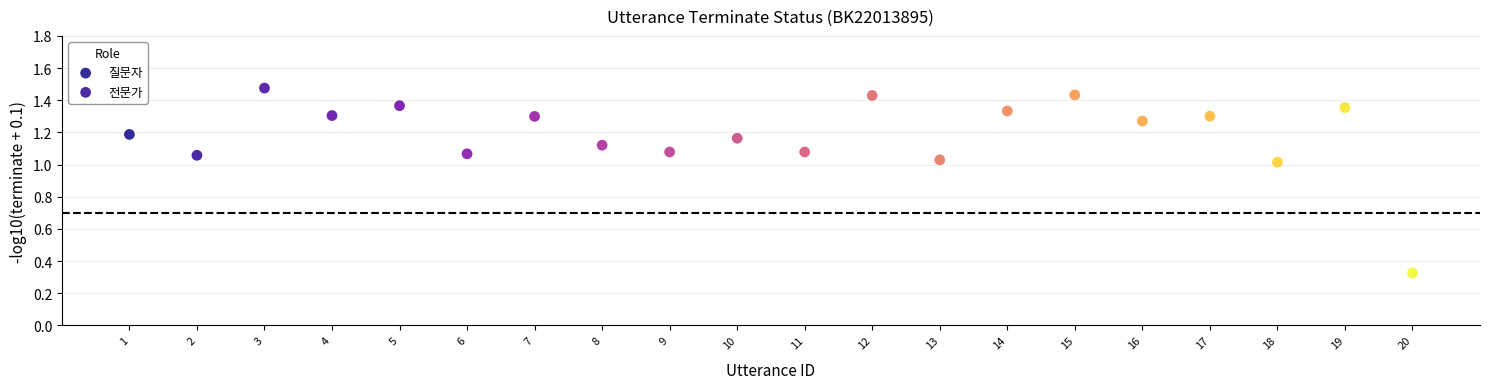

Which series has the widest spread of Y values?

전문가